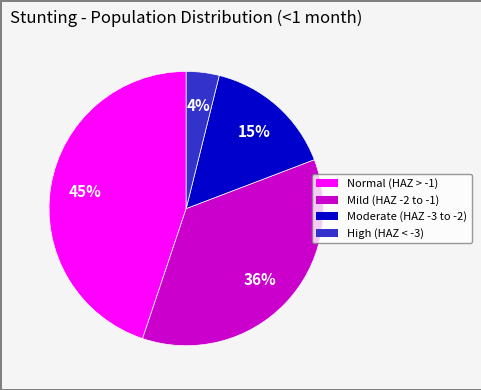

Is there a majority slice in this chart?

No